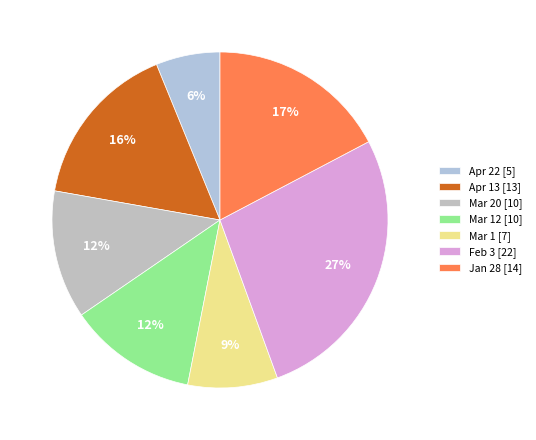

How many segments does this pie chart have?

7